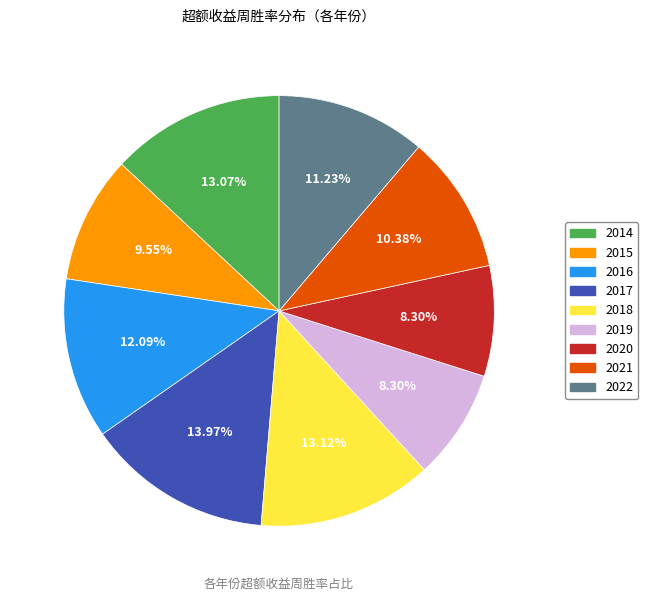

To the nearest percent, what portion does 2017 represent?

14%